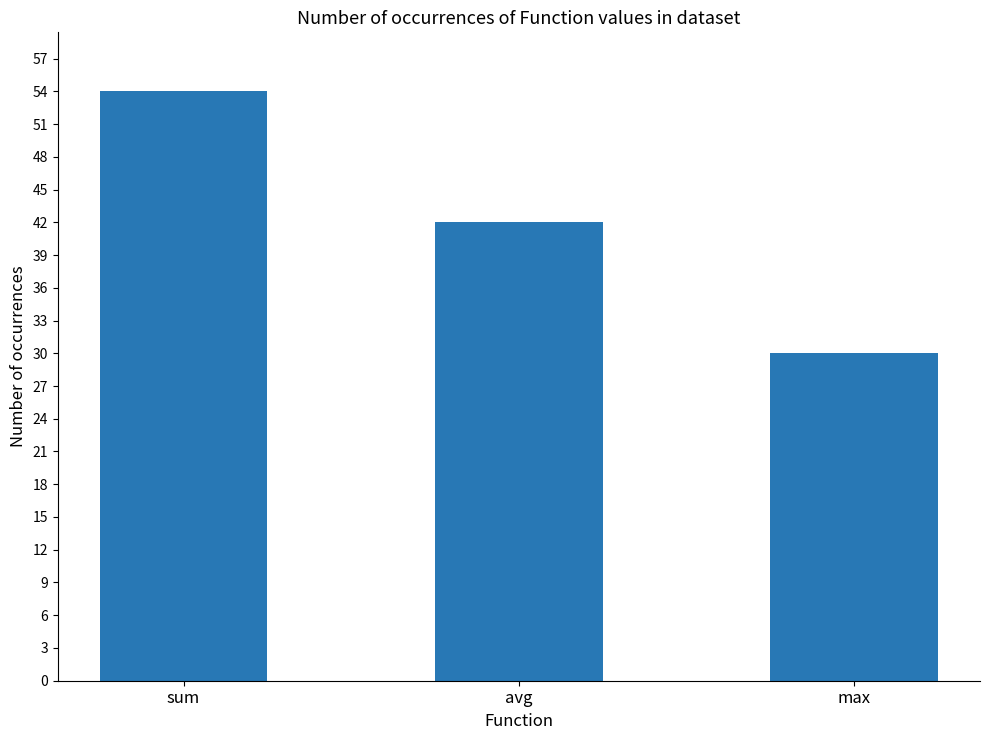

Reading left to right, what are all the values shown in this chart?

54	42	30